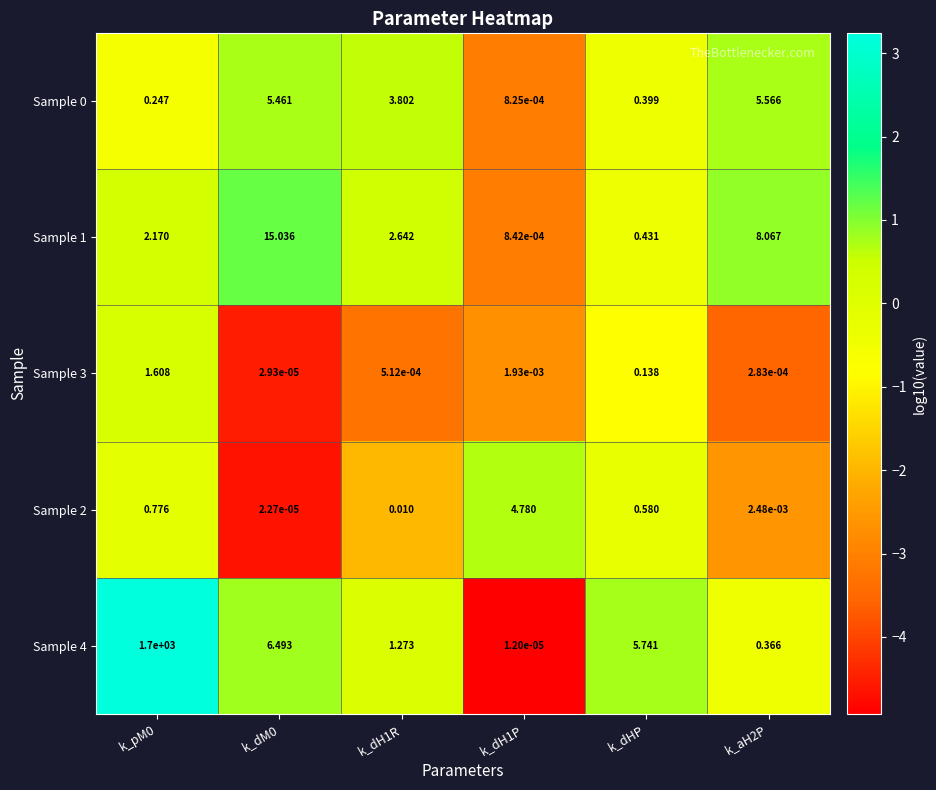

How many distinct data groups are displayed?

5